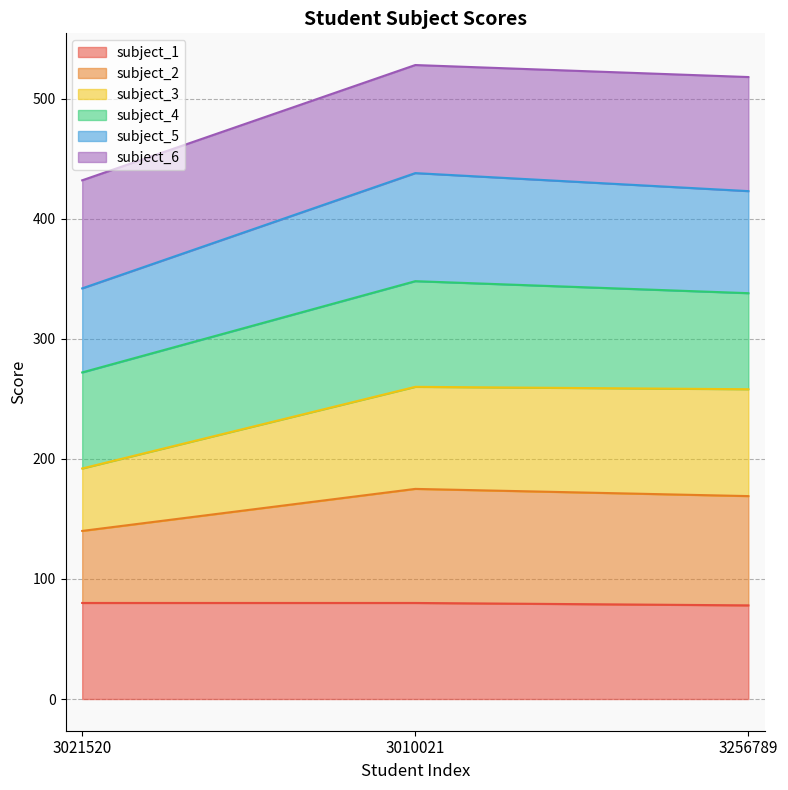

What value does the subject_3 series have at 3021520, to the nearest 5?

190